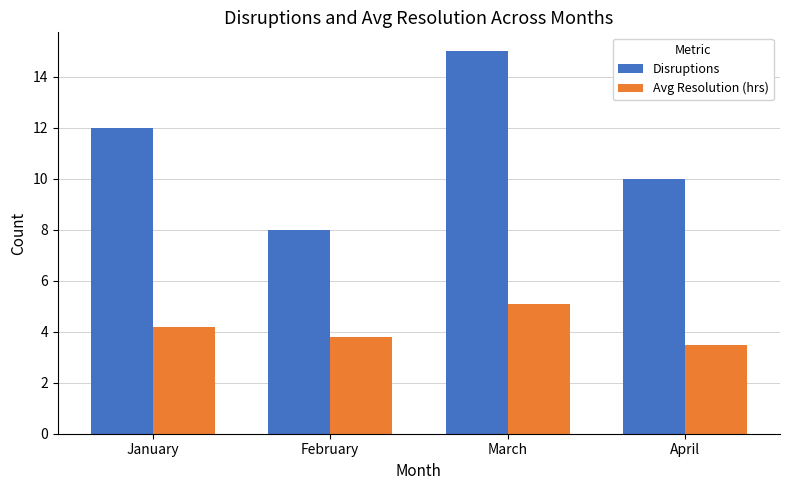

Which category has the highest value in the Avg Resolution (hrs) series?

March